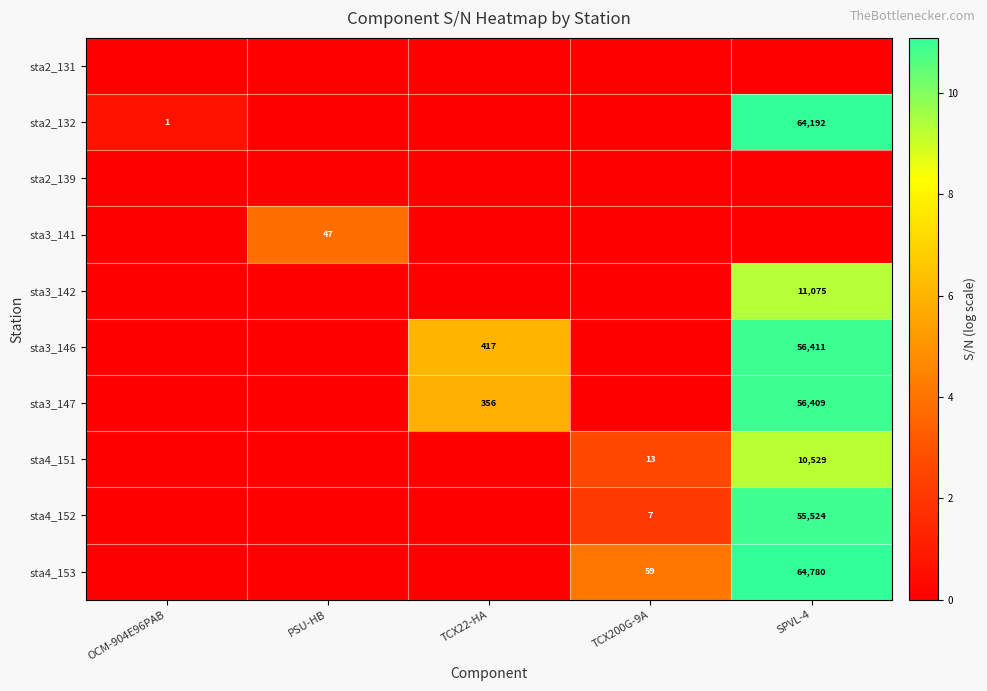

What is the difference between the sta2_132 values at OCM-904E96PAB and SPVL-4?

64191